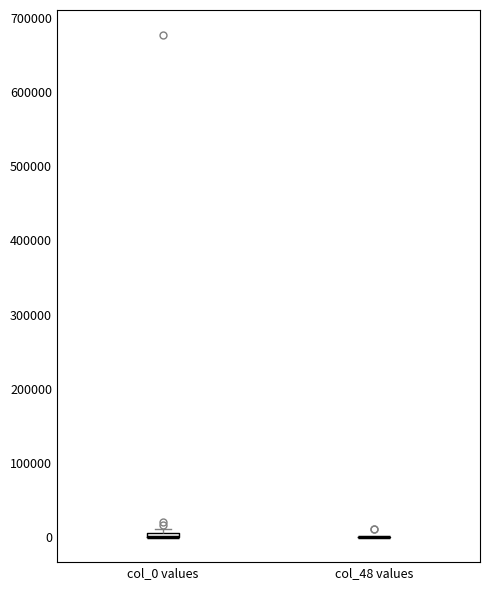

Where is the lower edge of the box for col_0 values on the y-axis? The values are not printed on the chart, so give them approximately, as read against the axis.

0